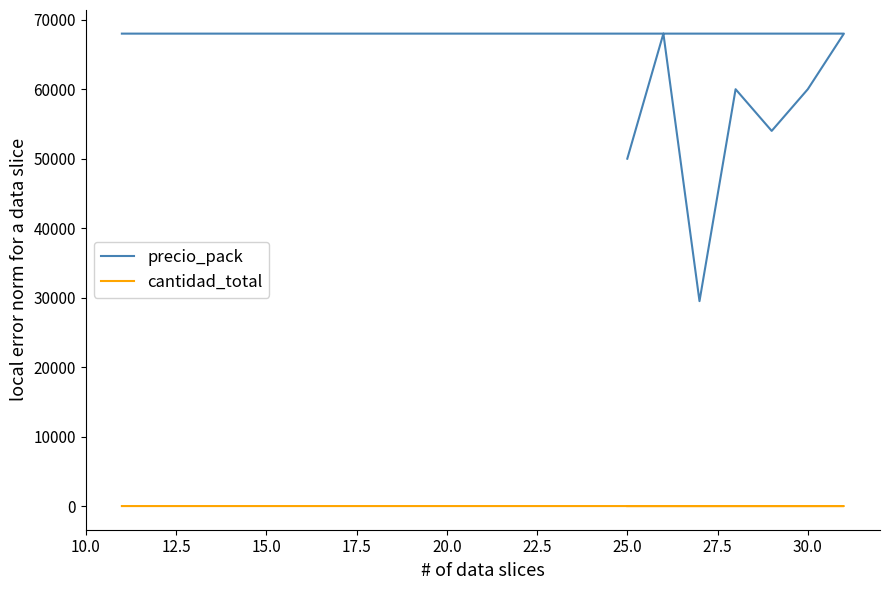

Which label corresponds to the largest value in the chart?

12.5